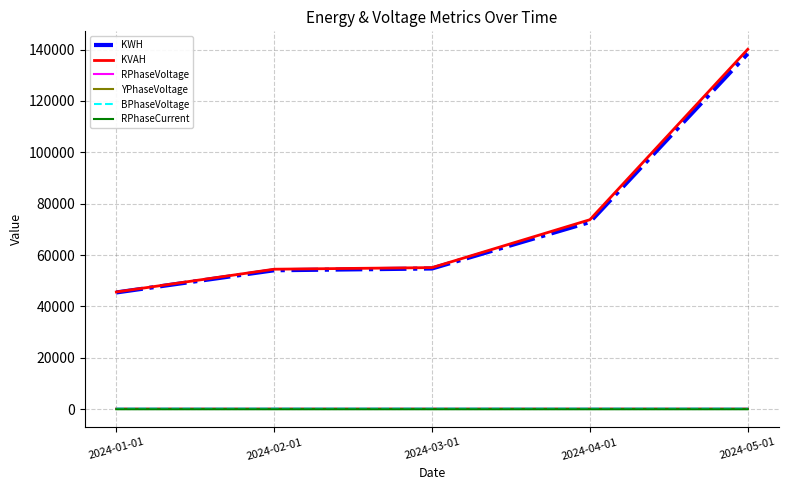

At how many categories does at least one series exceed 19722?

5